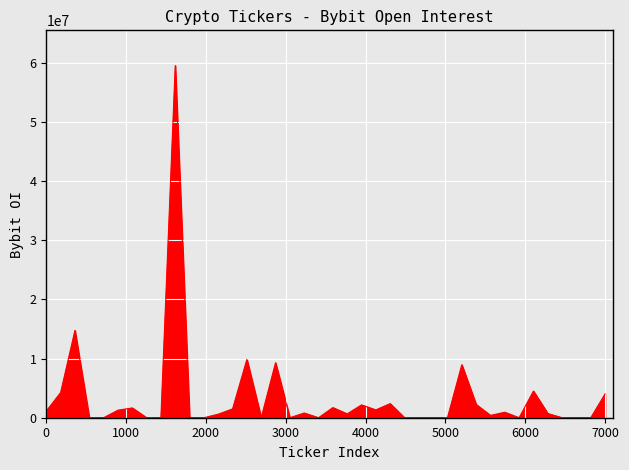

What is the greatest value displayed?

59502806